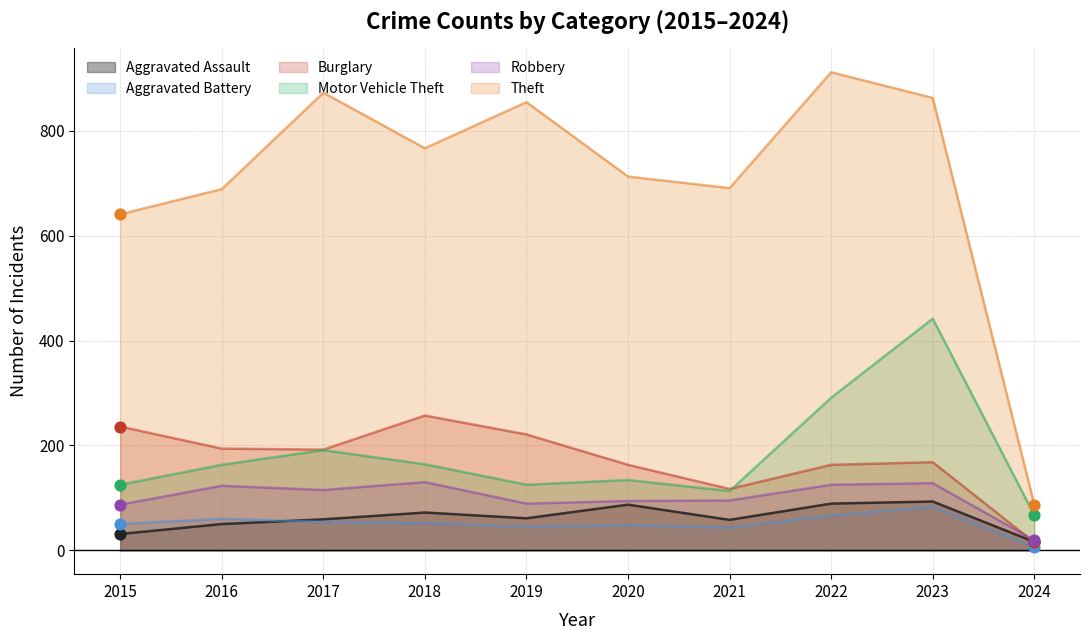

What is the total value across all series at 2023?

1777